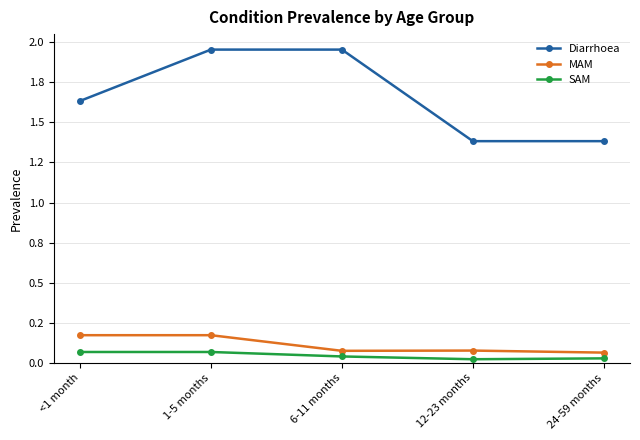

True or false: Diarrhoea and MAM cross at least once.

False